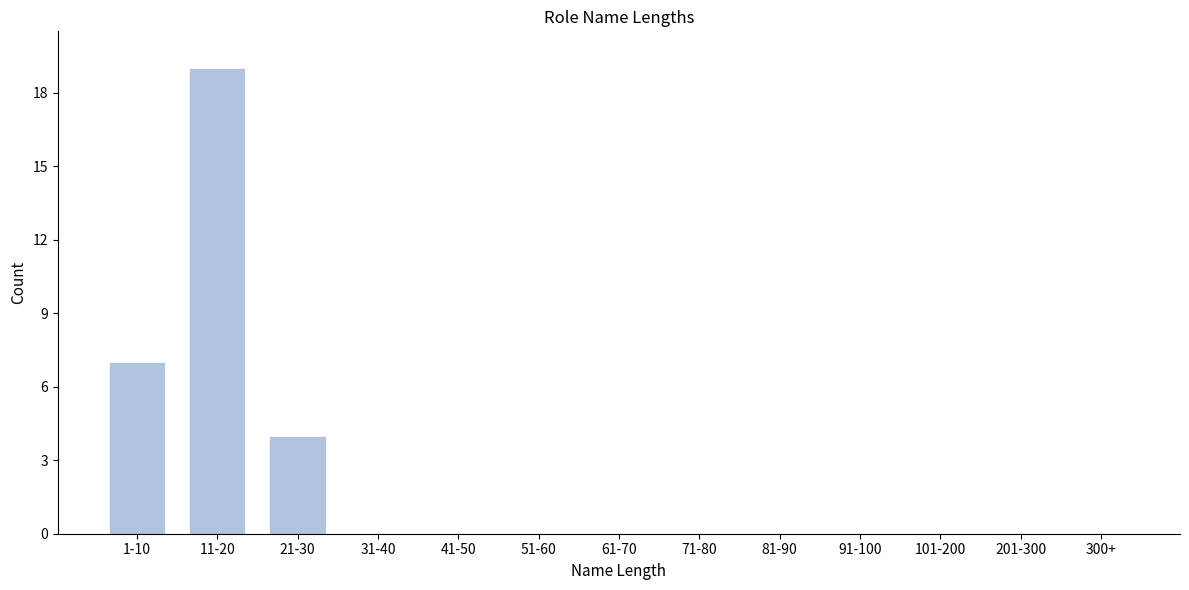

Reading left to right, list all the values displayed in this chart.

1-10=7	11-20=19	21-30=4	31-40=0	41-50=0	51-60=0	61-70=0	71-80=0	81-90=0	91-100=0	101-200=0	201-300=0	300+=0